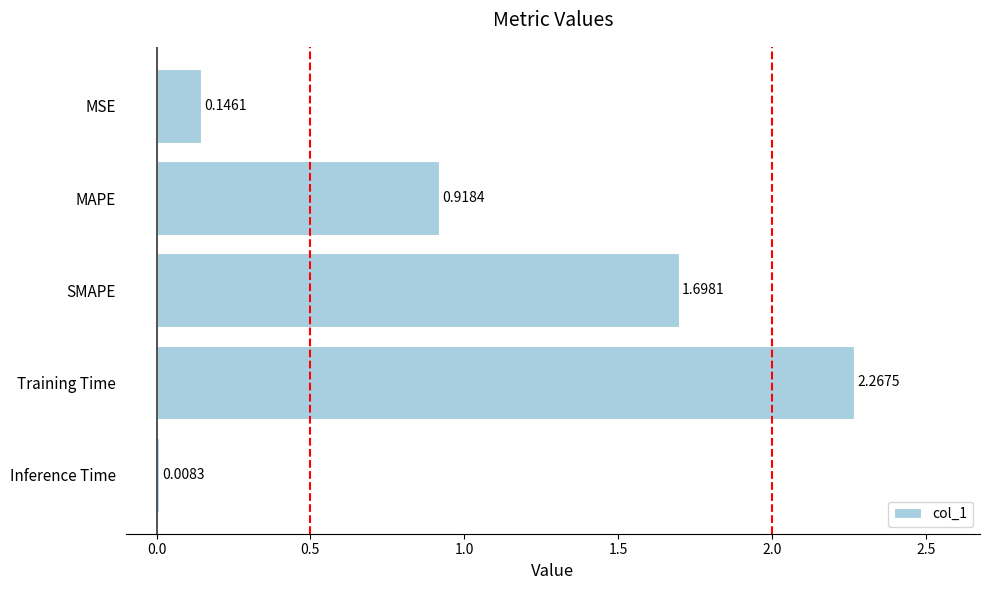

What is the average value?

1.0